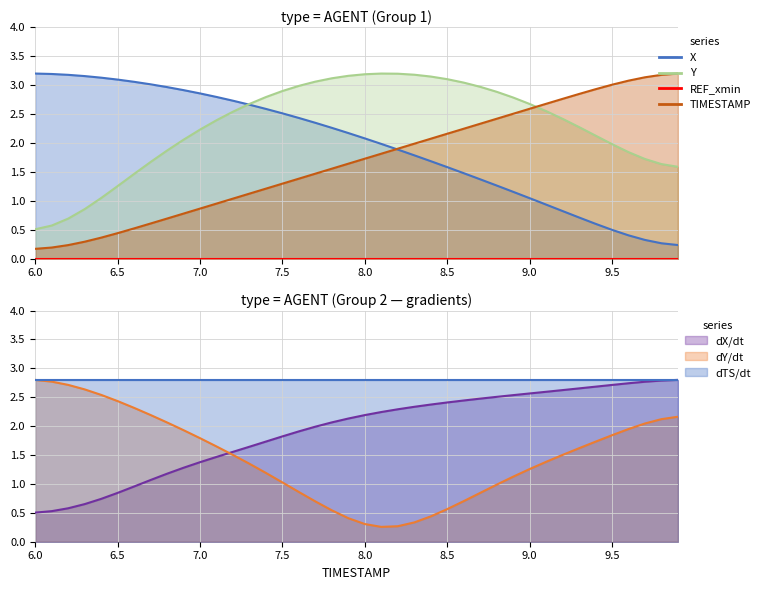

Which series has the widest spread of values?

TIMESTAMP